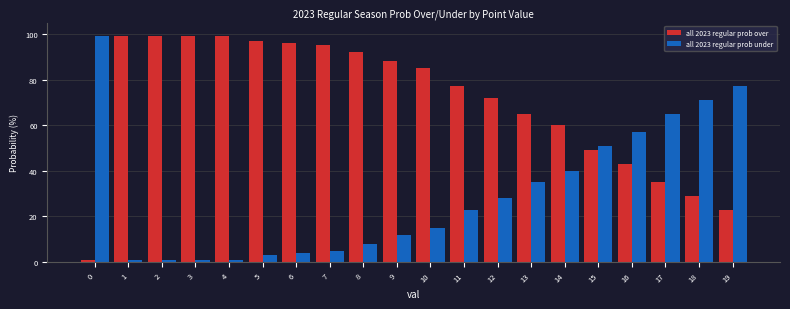

Is it true that all 2023 regular prob under equals 41 at 11?

False